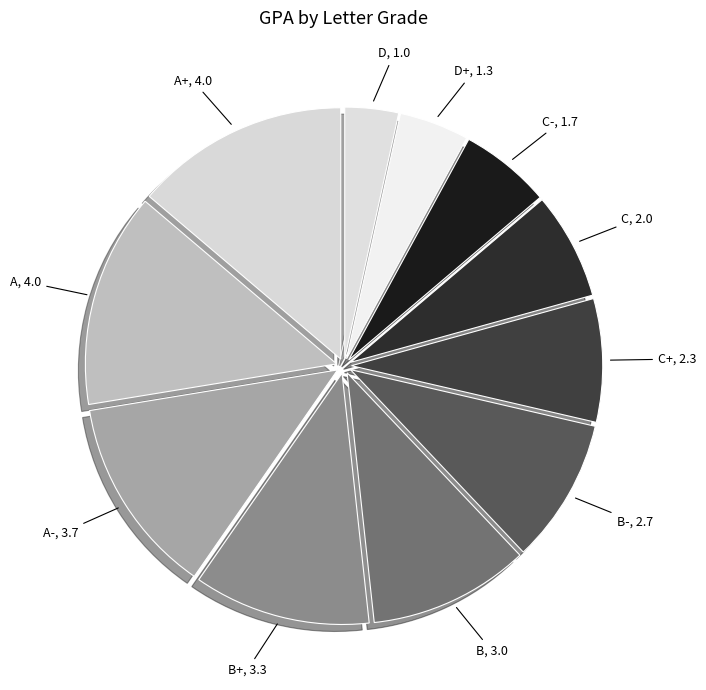

What is the ratio of the value at B- to the value at A-?

0.7